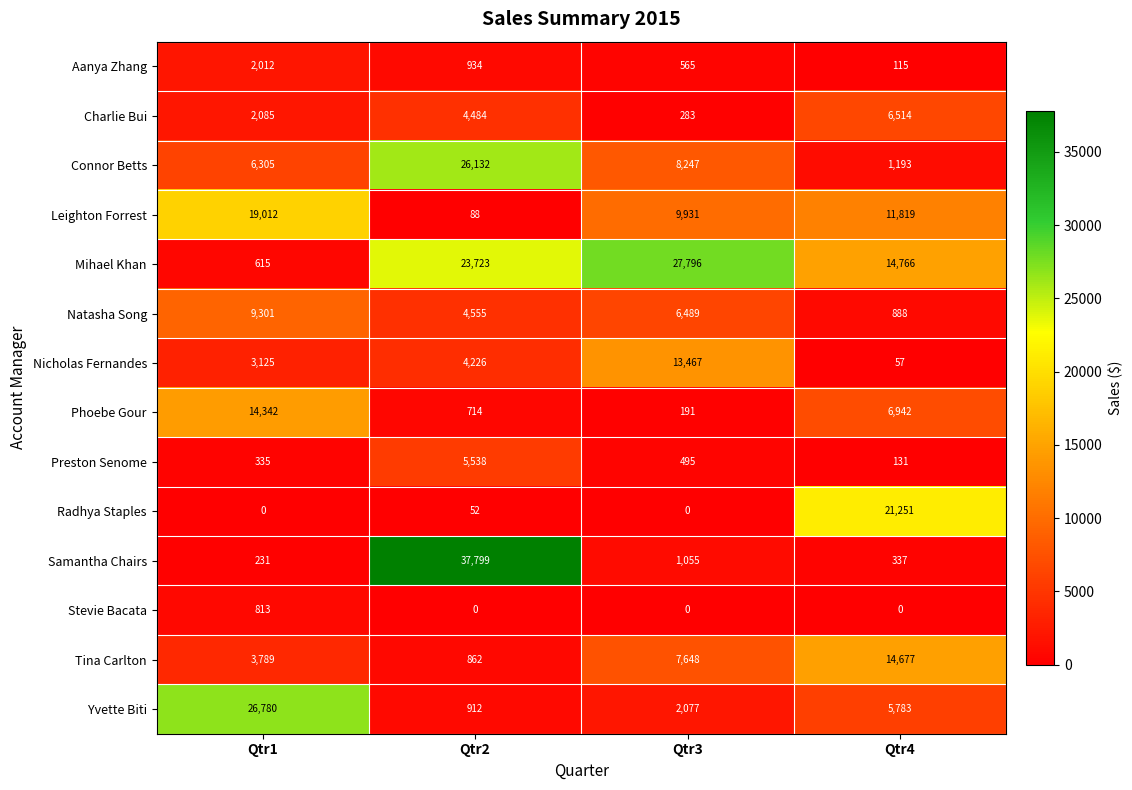

The Radhya Staples series shows 0 at Qtr1. True or false?

True